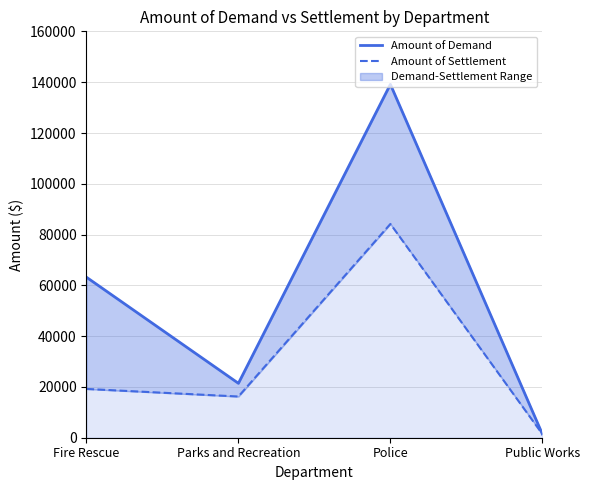

At which category does Amount of Settlement reach its first local valley?

Parks and Recreation